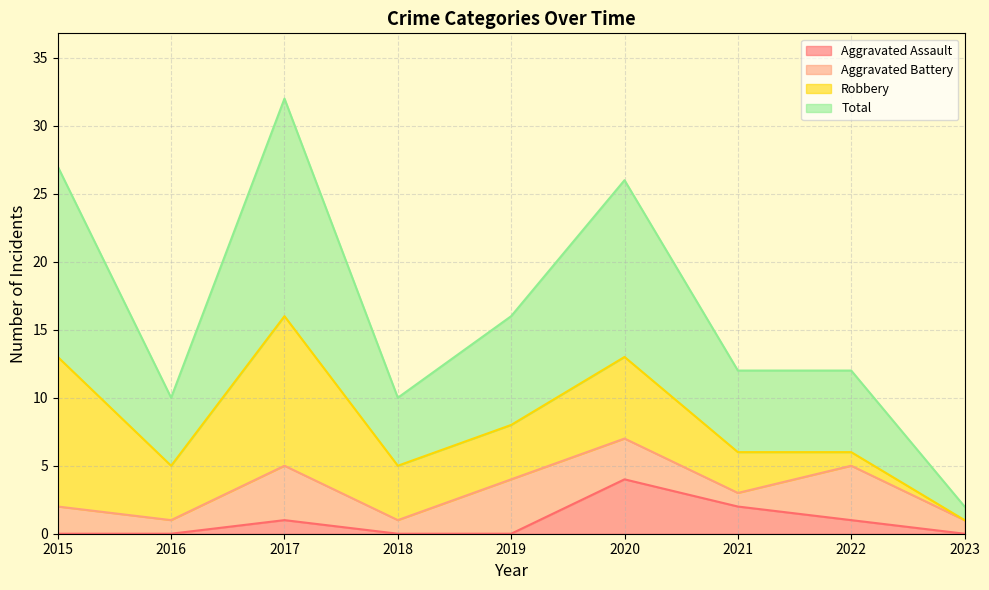

At which label is Total closest to 17?

2019